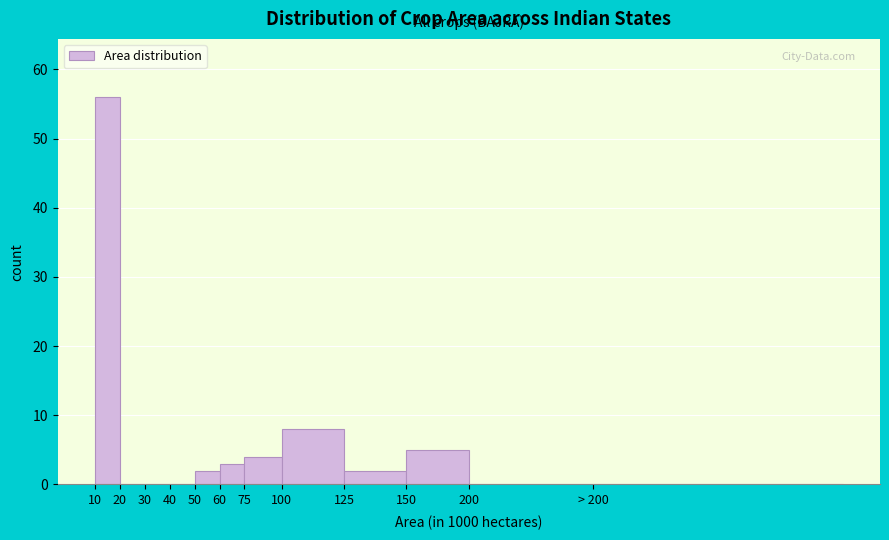

Reading left to right, what are all the values shown in this chart?

10=56	20=0	30=0	40=0	50=2	60=3	75=4	100=8	125=2	150=5	200=0	> 200=0